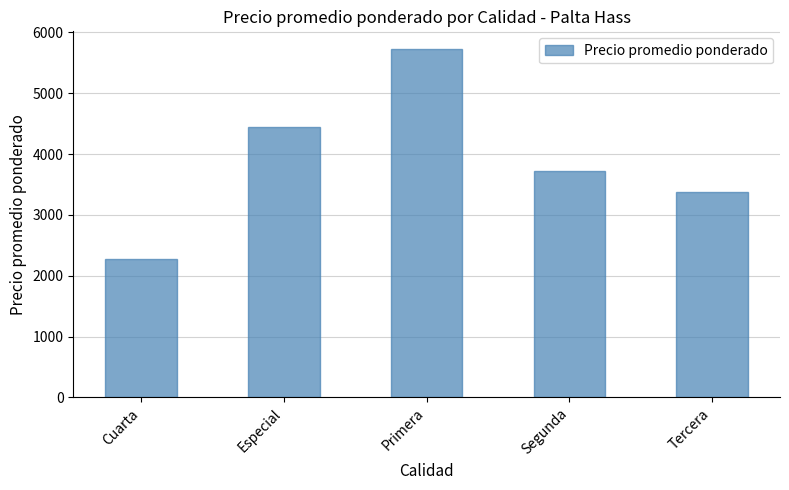

Are the bars horizontal?

No